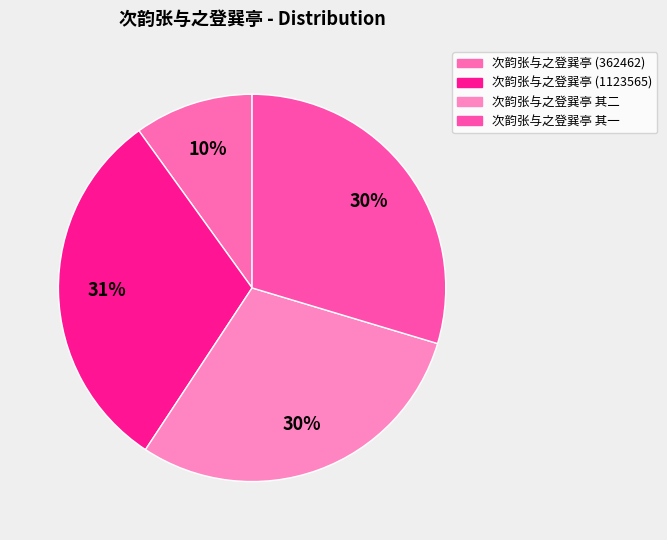

How many segments does this pie chart have?

4